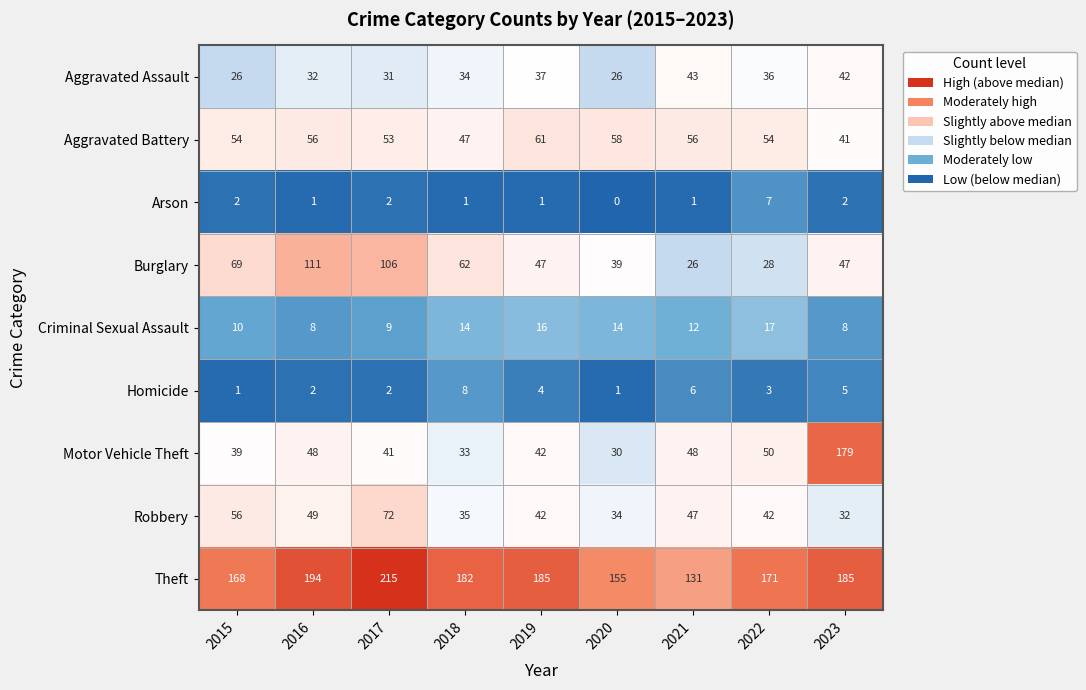

What is the greatest value displayed?

215